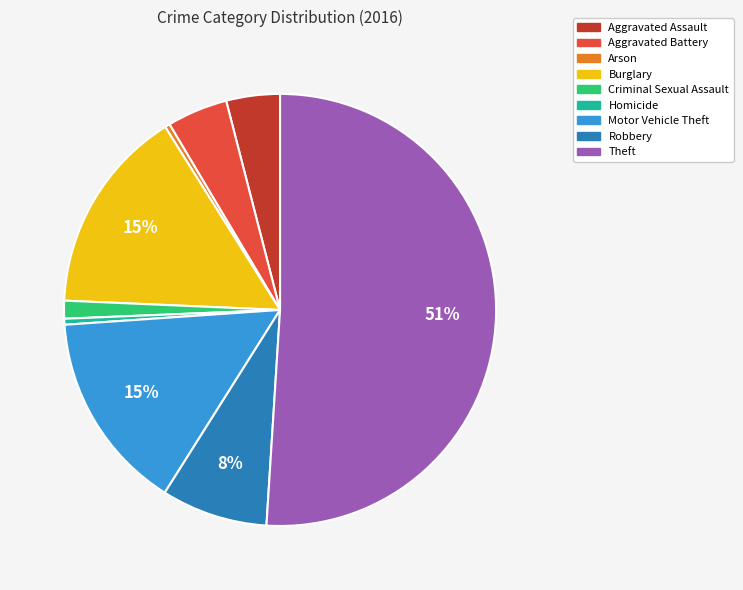

How many segments does this pie chart have?

9